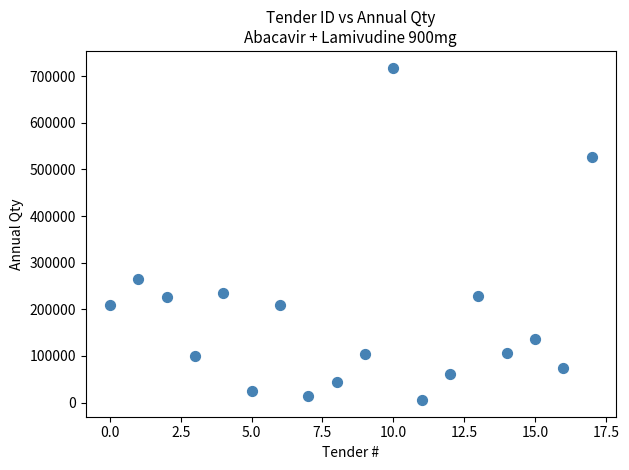

What is the range of Y values (max minus min)?

712850